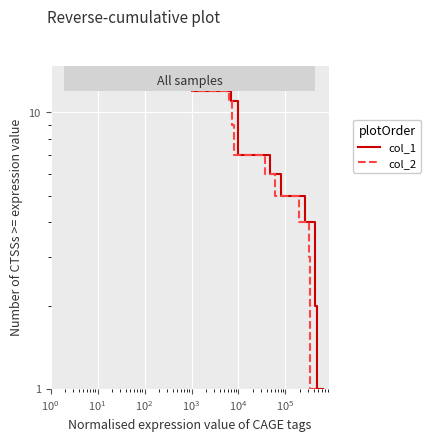

Is this an area chart (filled region under the line)?

No